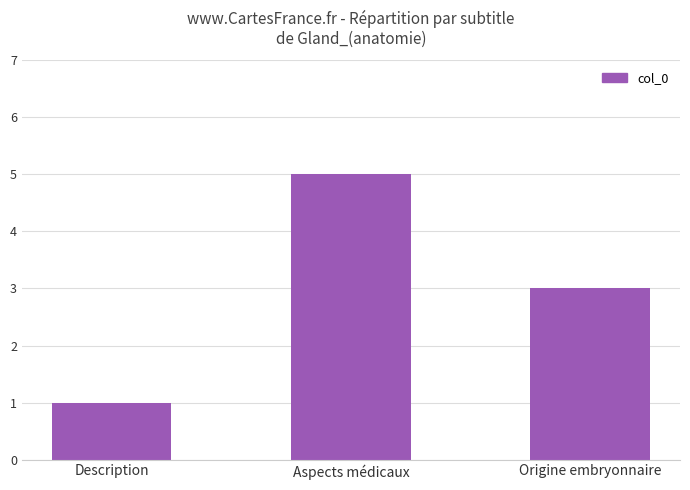

What is the label of the 3rd bar from the left?

Origine embryonnaire